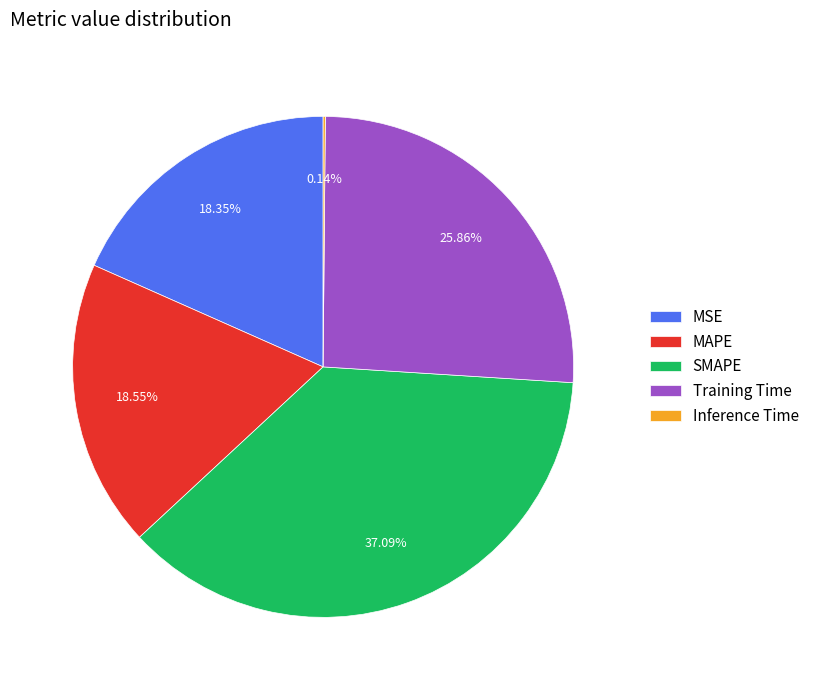

Which category has the biggest portion of the pie?

SMAPE